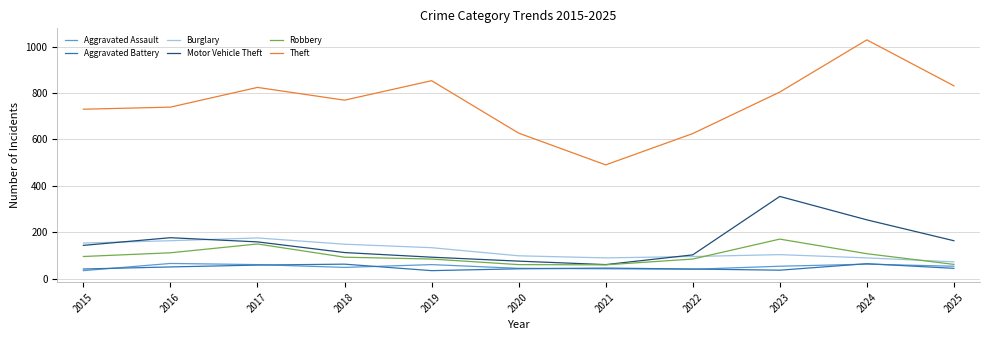

Rank the series at 2016 from lowest to highest value.

Aggravated Battery, Aggravated Assault, Robbery, Burglary, Motor Vehicle Theft, Theft